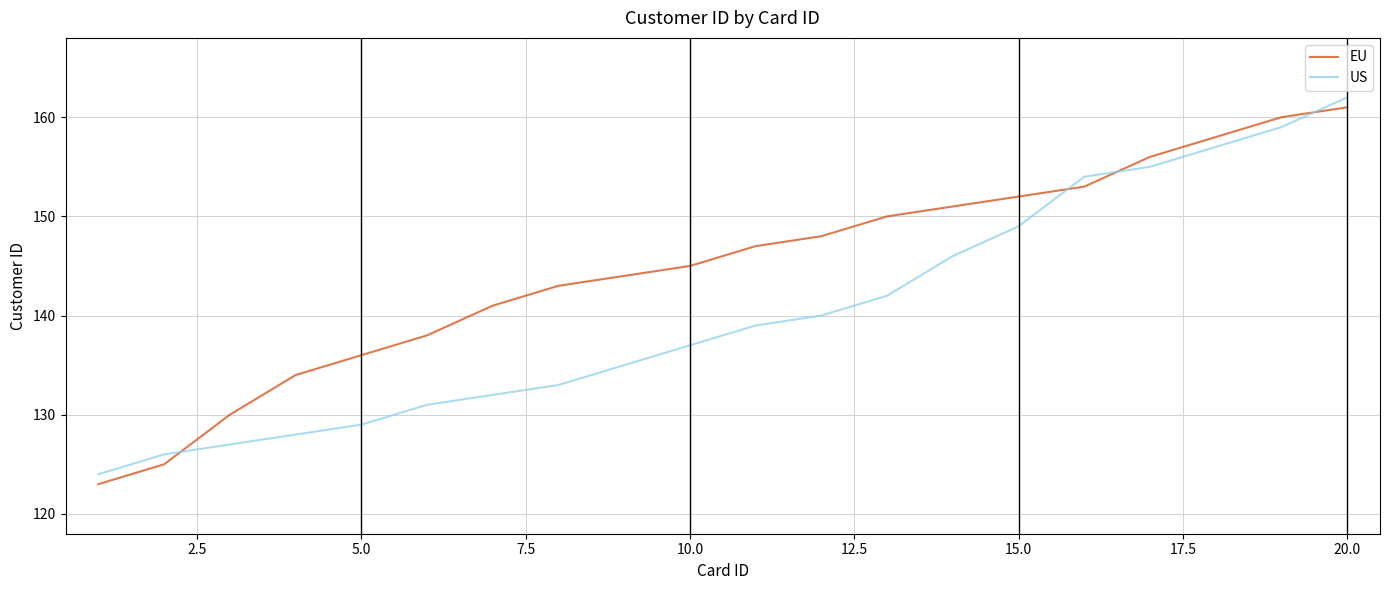

What is the difference between the maximum and minimum values in the EU series?

38